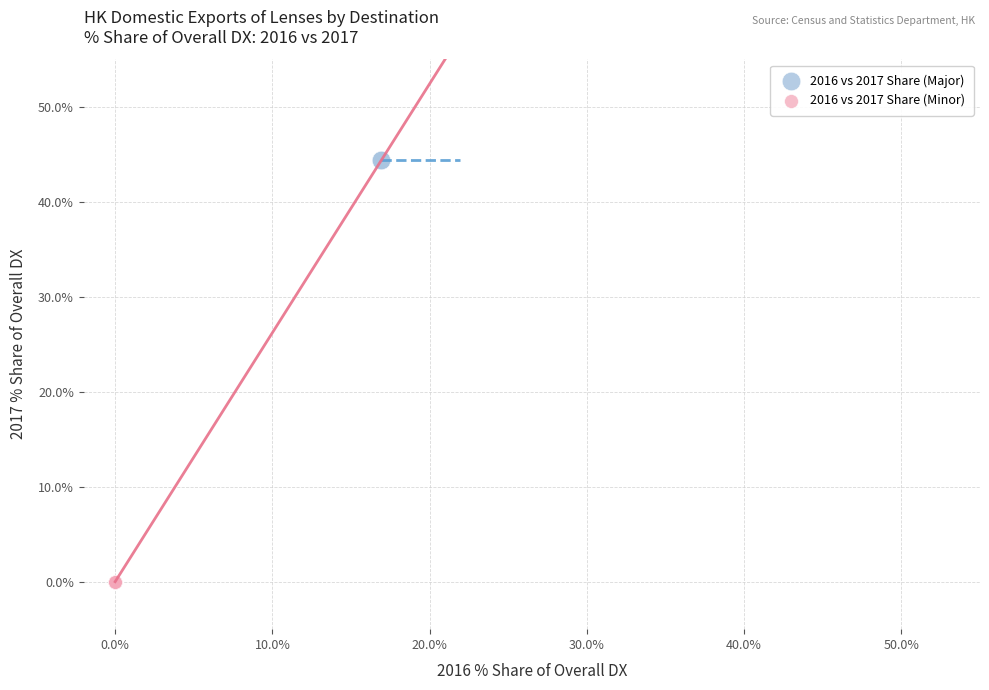

Which series contains the highest Y value?

2016 vs 2017 Share (Major)